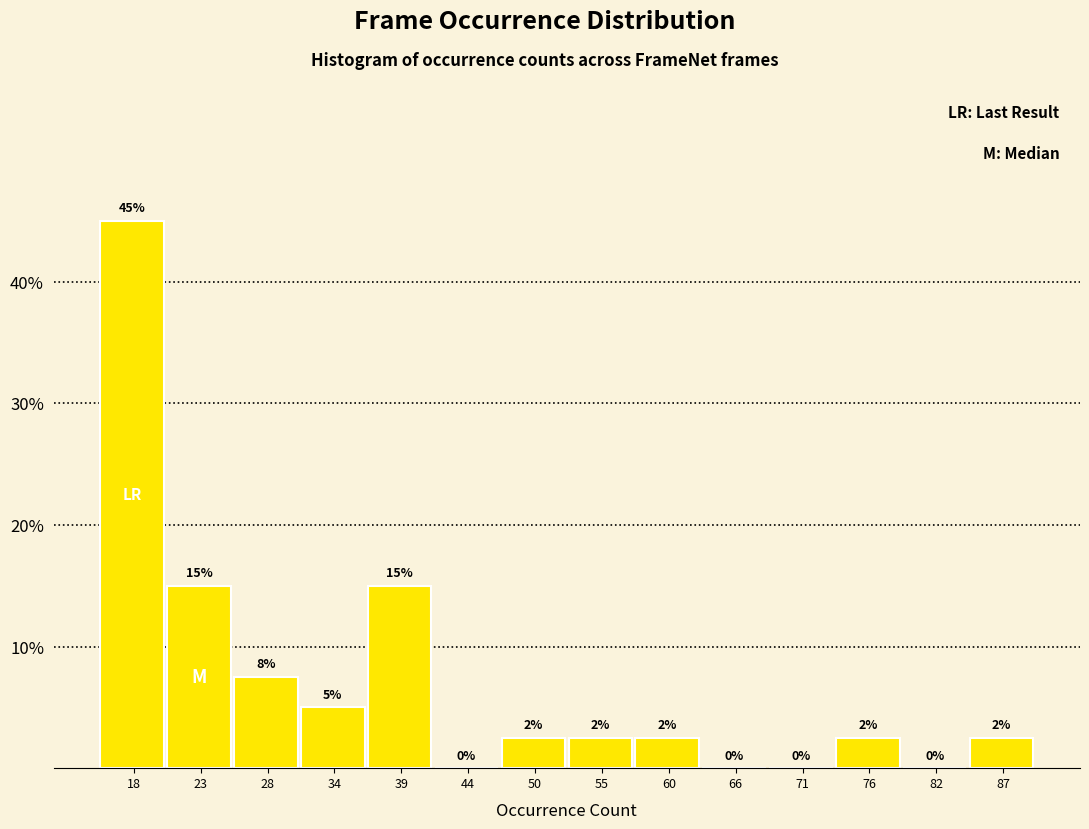

The chart shows a value of 4.4 at 60. True or false?

False